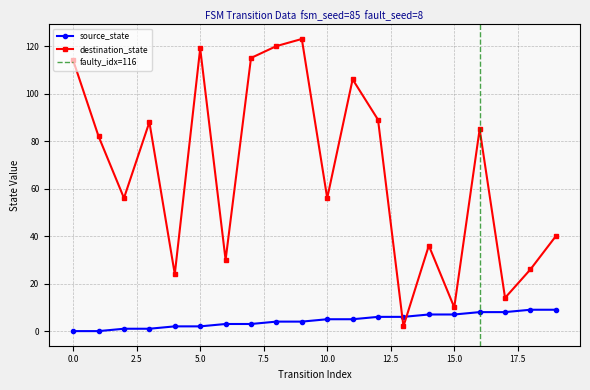

Which label corresponds to the largest value in the chart?

9